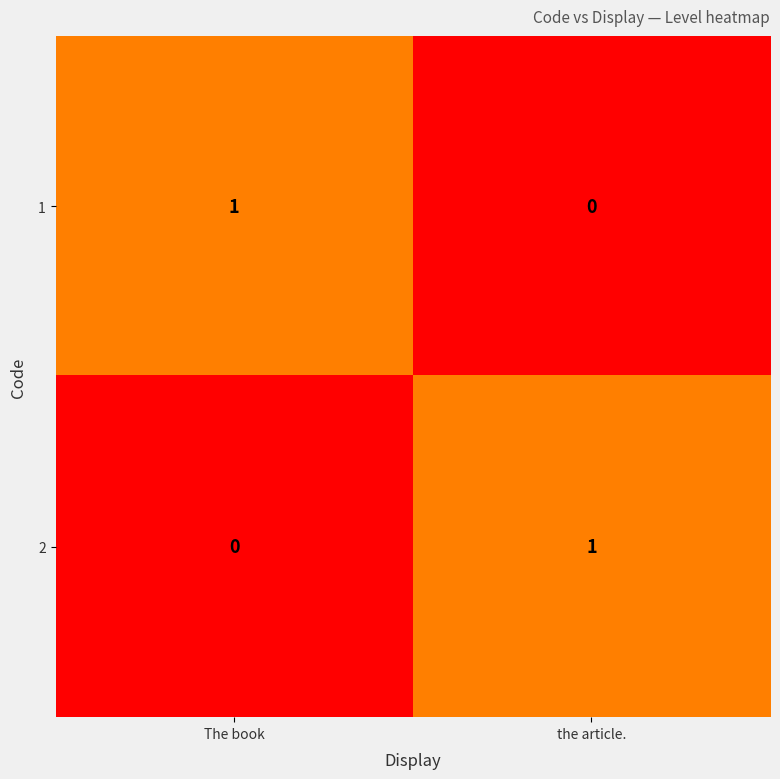

True or false: 1 has a value of 0 at the article..

True